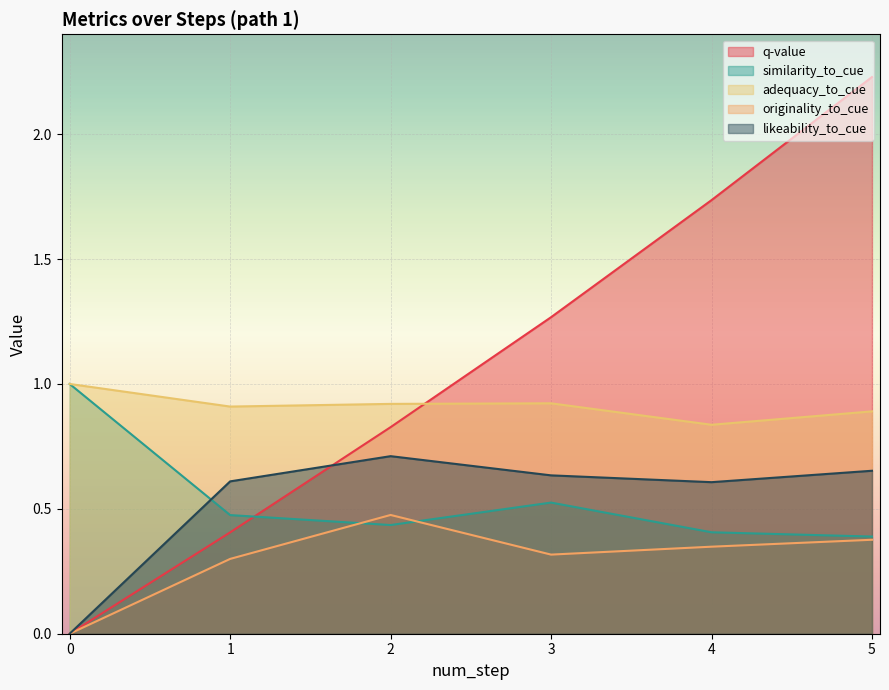

True or false: originality_to_cue and adequacy_to_cue cross at least once.

False